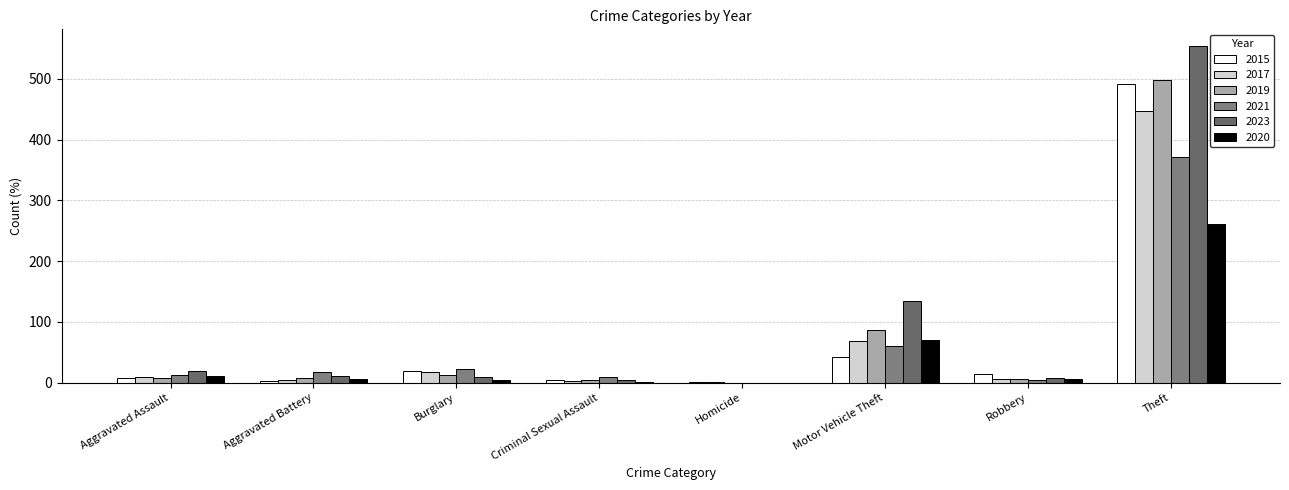

What position from the right is Motor Vehicle Theft?

3